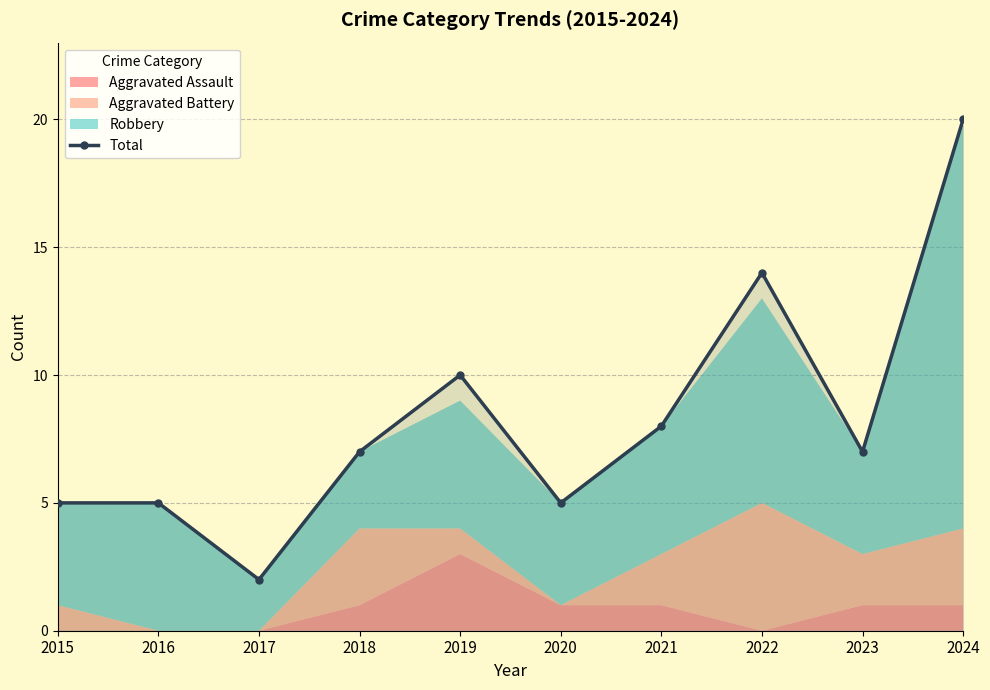

What is the value of the Total point at the 1st from the left?

5